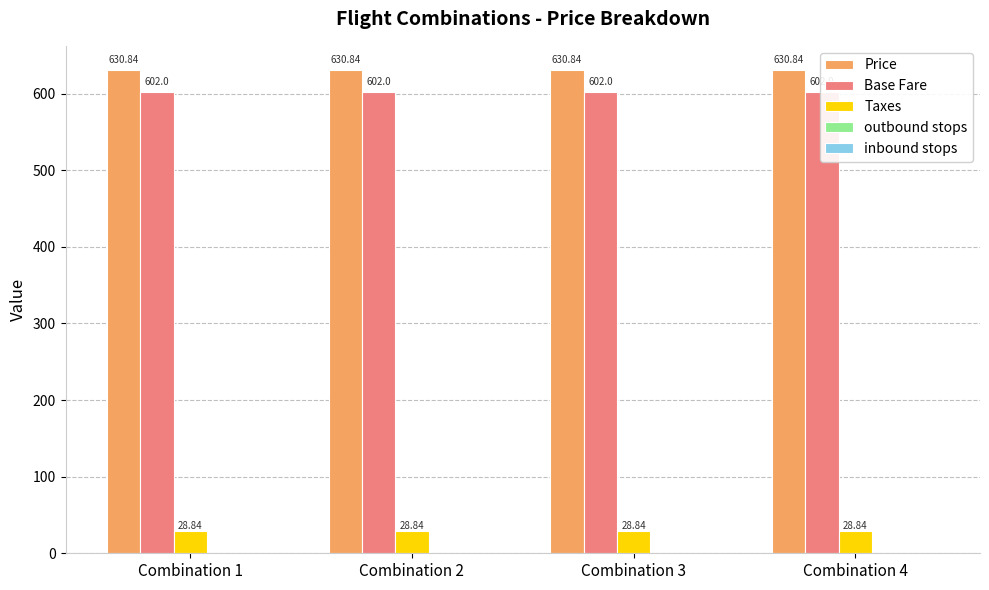

What value does the outbound stops series have at Combination 1?

1.0